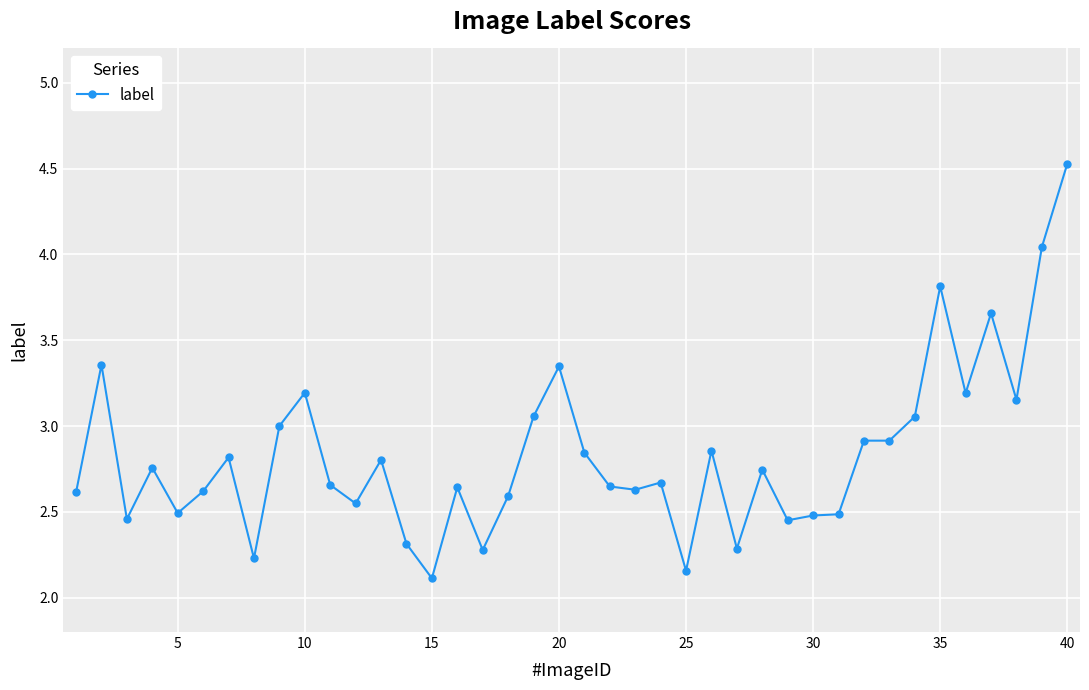

What is the maximum value shown in the chart?

4.5